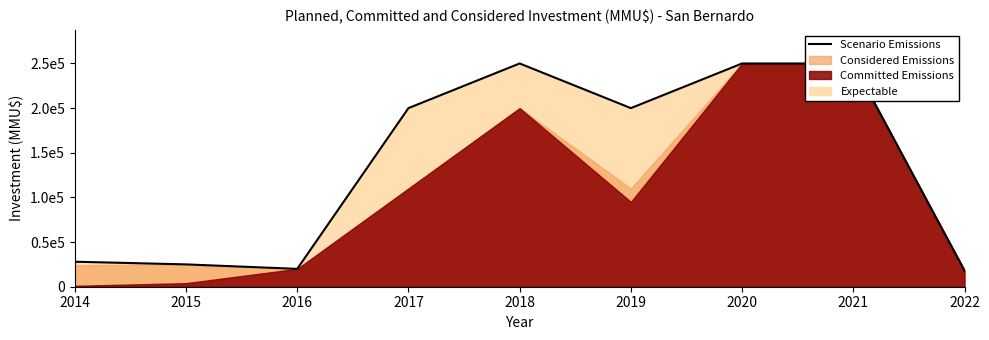

Rank the categories by value from highest to lowest.

2018, 2020, 2021, 2017, 2019, 2014, 2015, 2016, 2022